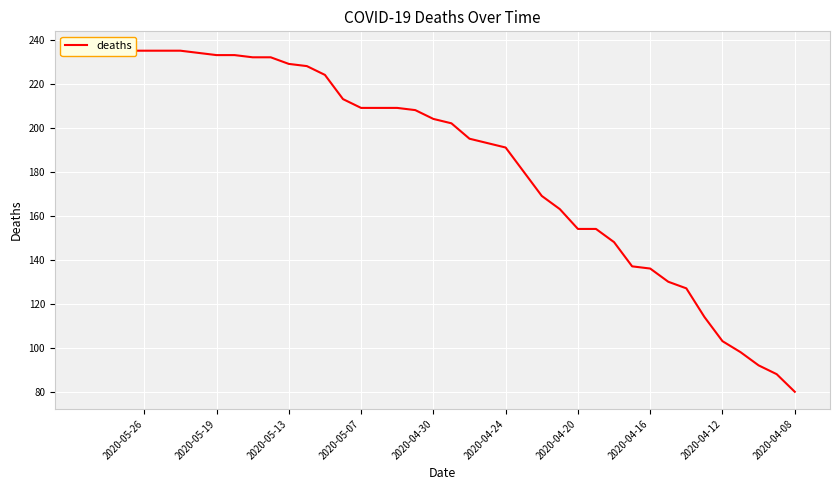

What is the minimum value shown in the chart?

80